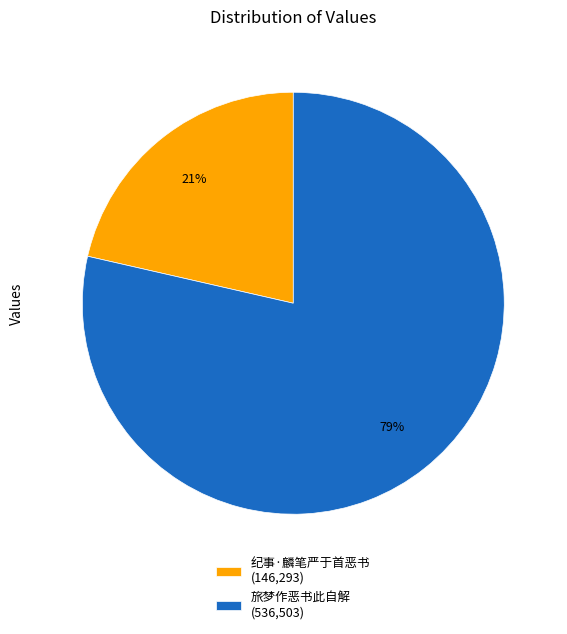

To the nearest percent, what portion does 纪事·麟笔严于首恶书 represent?

21%